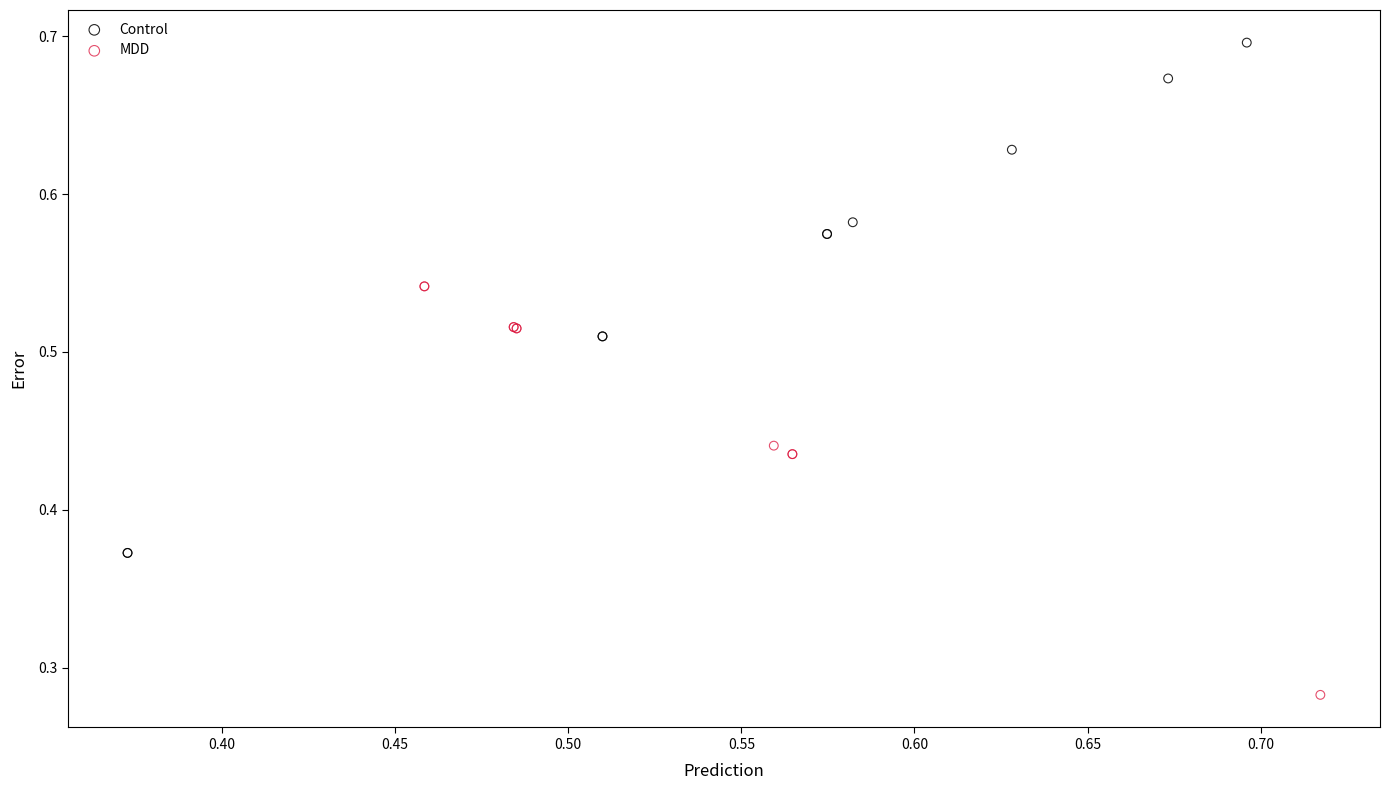

Which series has the largest Y range (max minus min)?

Control